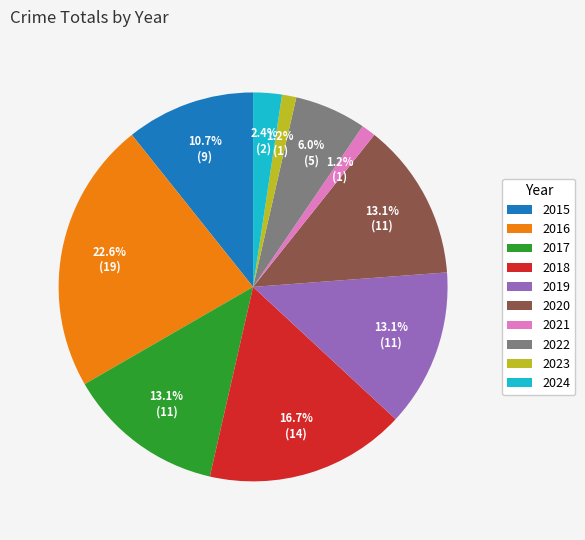

To the nearest percent, what is the combined percentage of 2016 and 2022?

29%